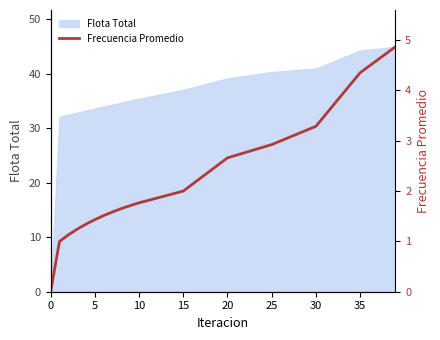

The value at 9 is 1.7. True or false?

True